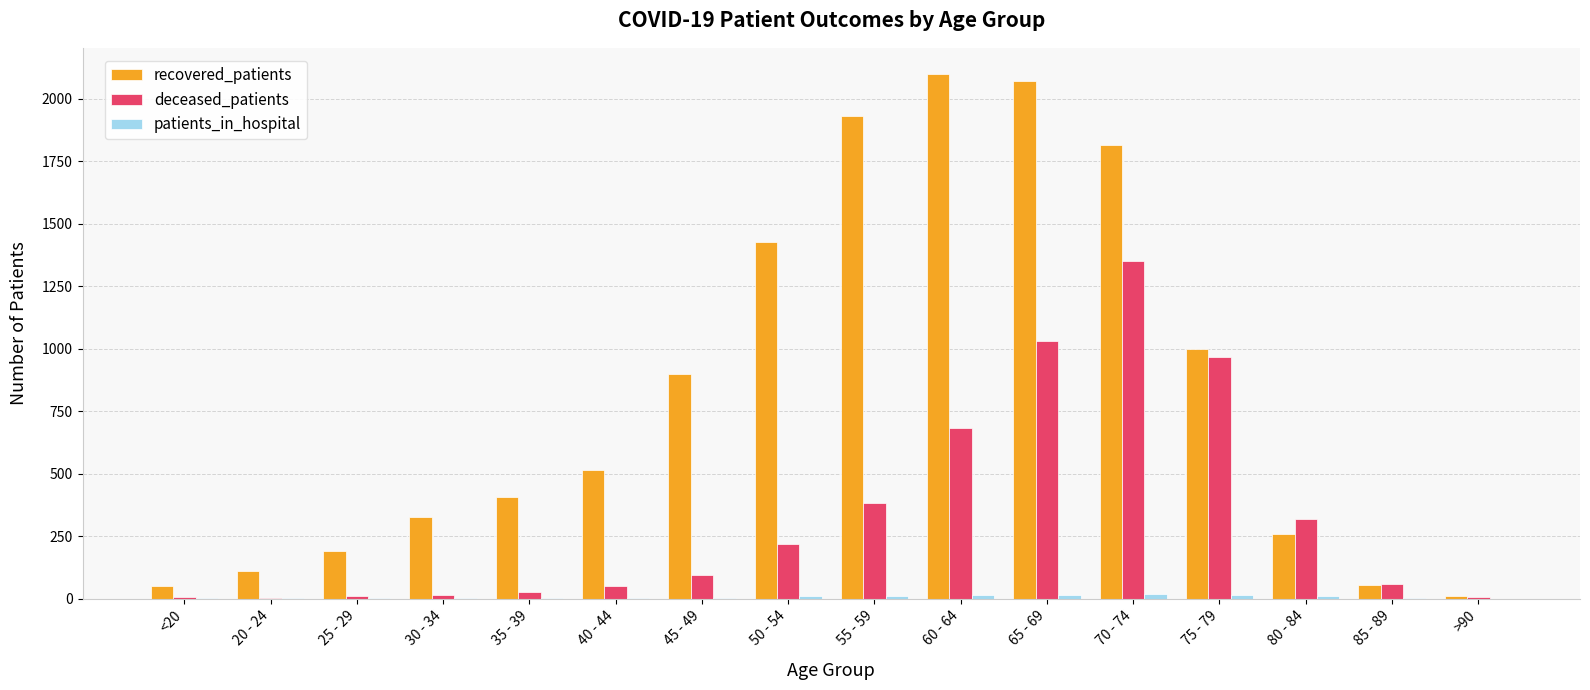

The value of recovered_patients at 80 - 84 is 338. True or false?

False